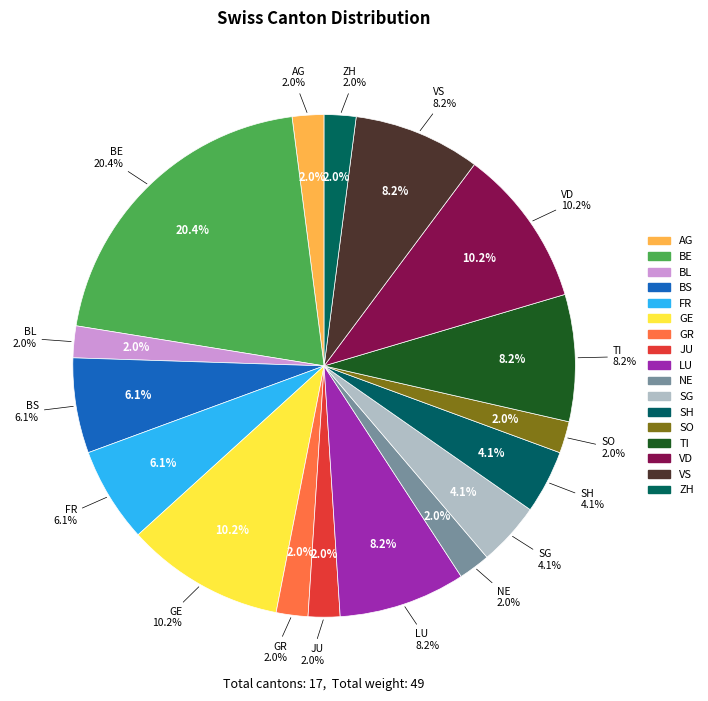

To the nearest percent, what portion does SH represent?

4%